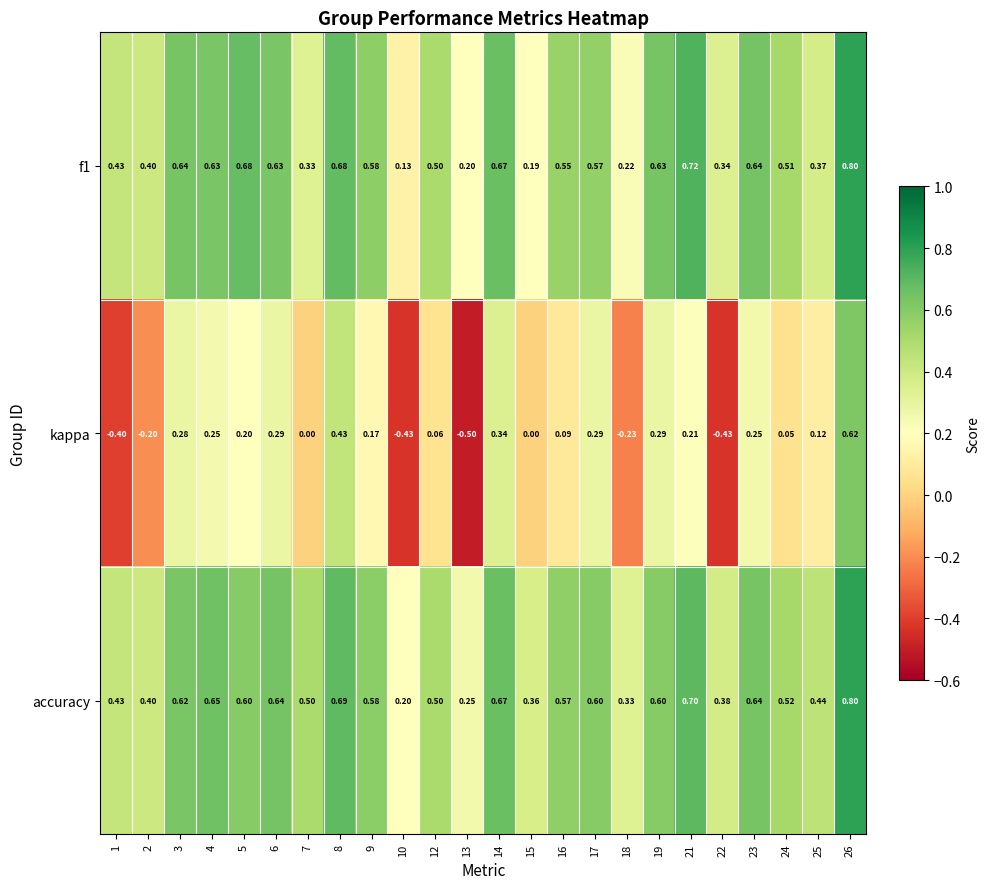

Between 15 and 26, which series saw the biggest shift?

kappa